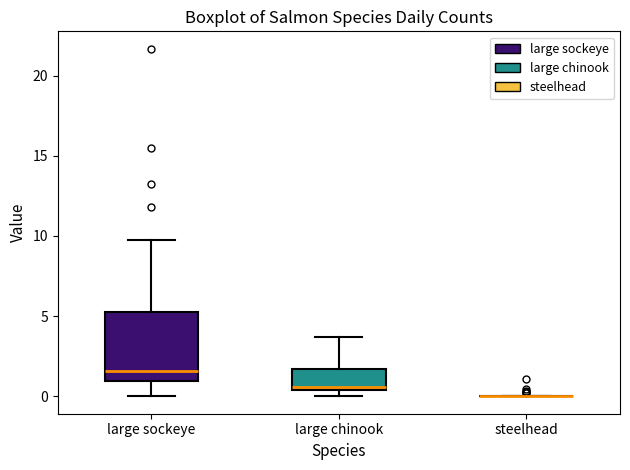

Where is the lower edge of the box for large chinook on the y-axis? The values are not printed on the chart, so give them approximately, as read against the axis.

0.5